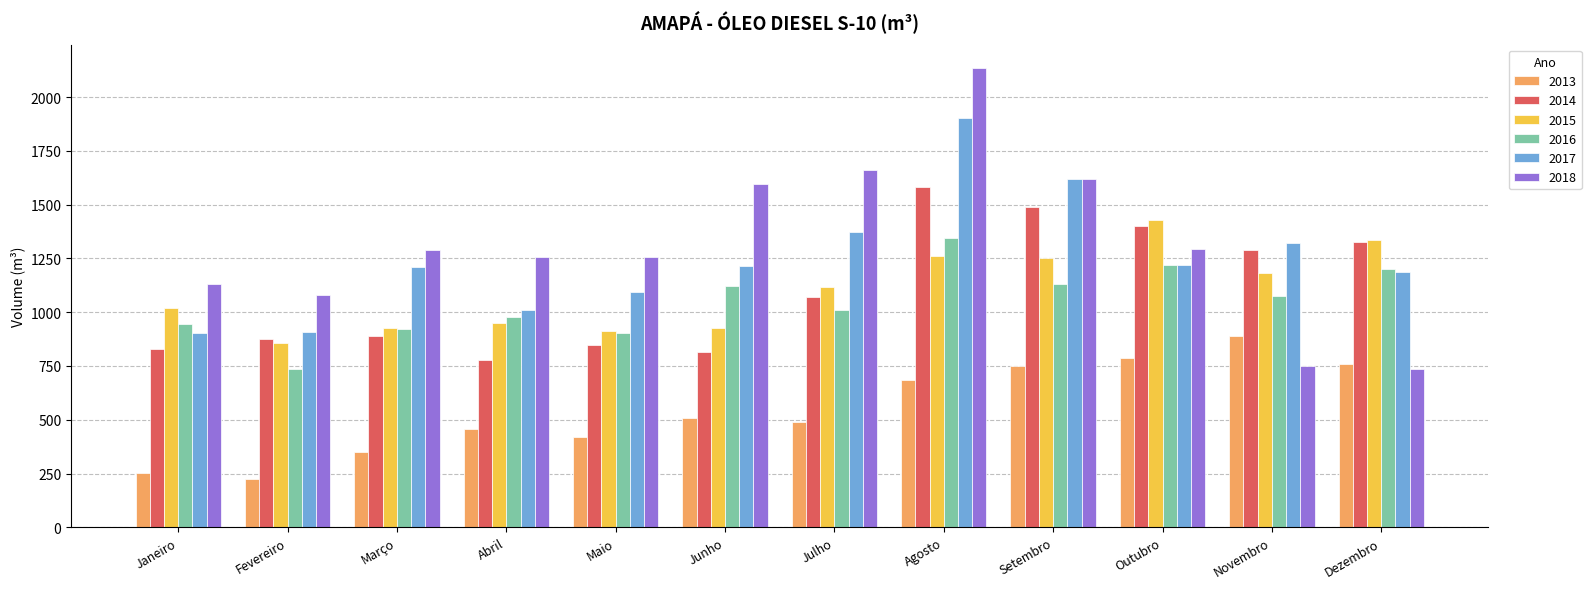

What is the label of the 4th bar from the left?

Abril